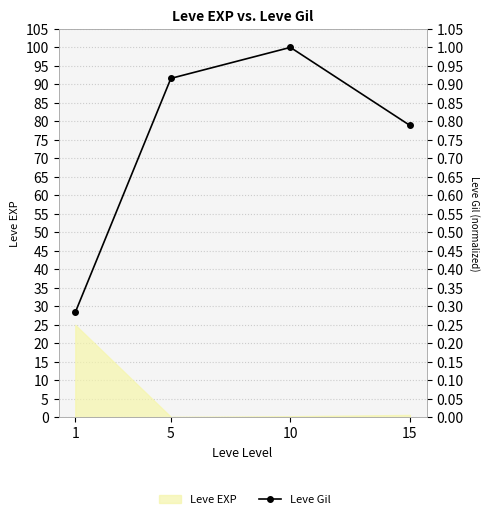

What is the change in value from 1 to 15?

+0.5